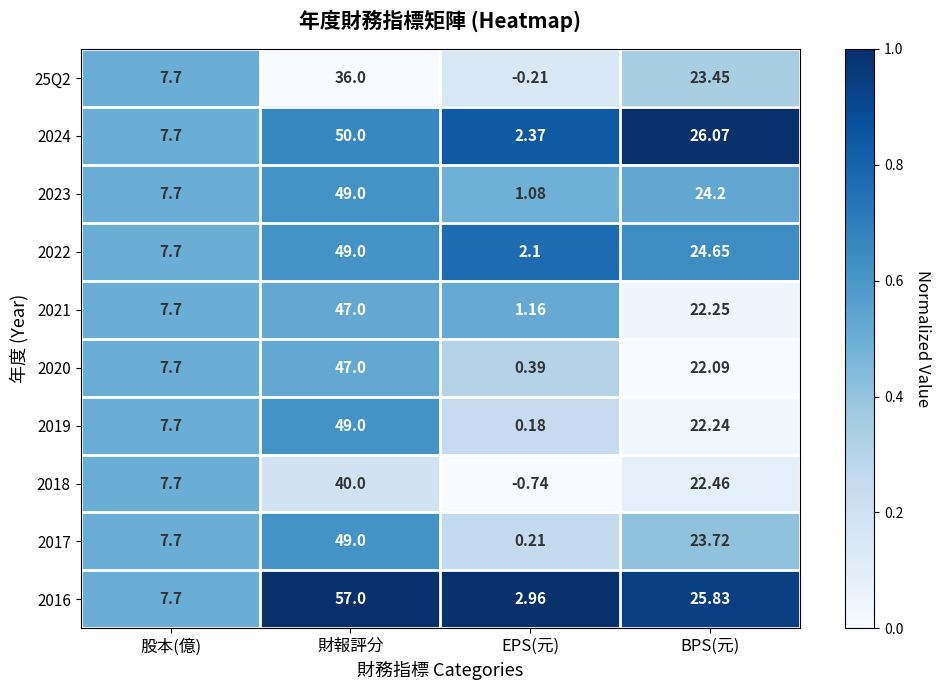

Rank the categories by 25Q2 value from lowest to highest.

EPS(元), 股本(億), BPS(元), 財報評分